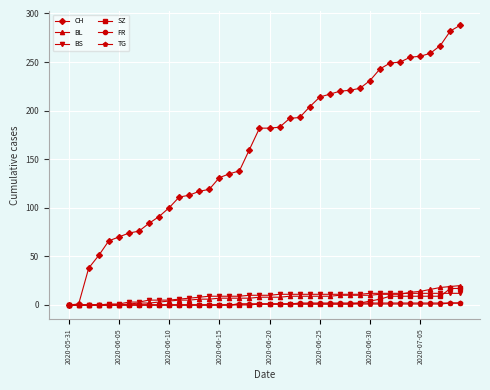

At how many categories does at least one series exceed 95?

30